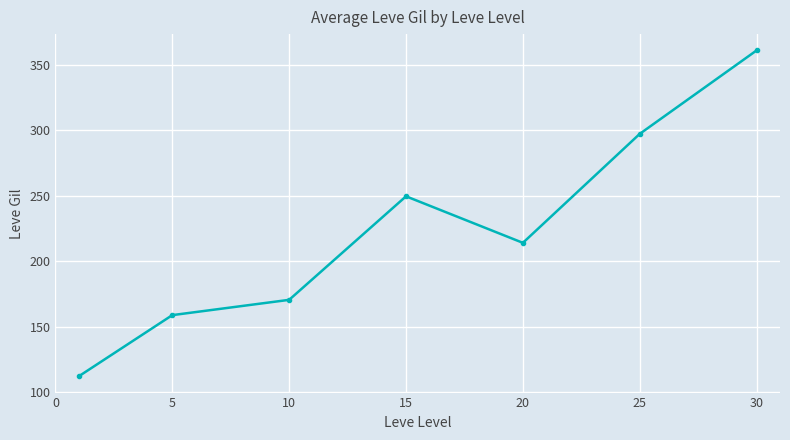

What is the smallest value displayed?

112.3